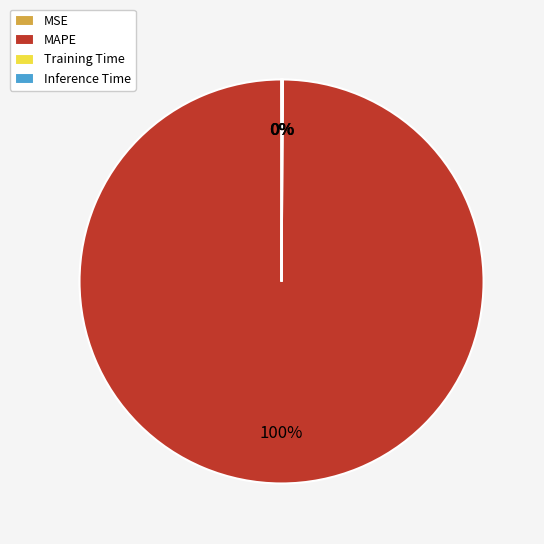

Does MAPE account for over 50% of the chart?

Yes